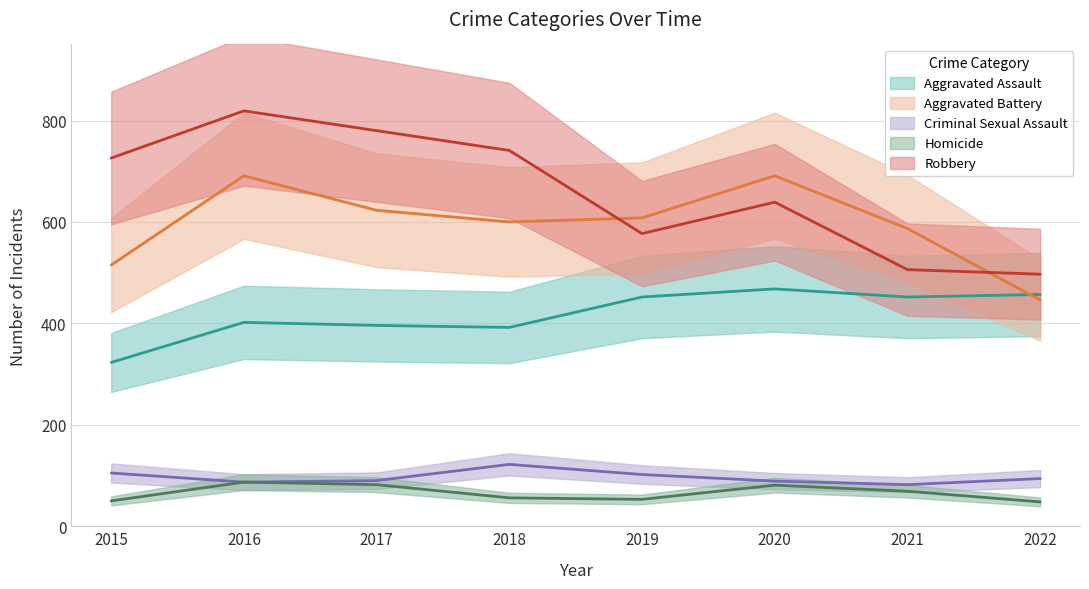

What is the difference between the maximum and minimum values in the Homicide series?

39